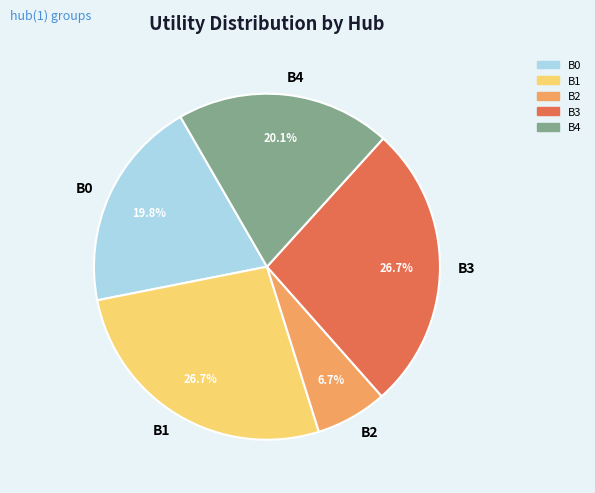

Which category has the smallest portion of the pie?

B2